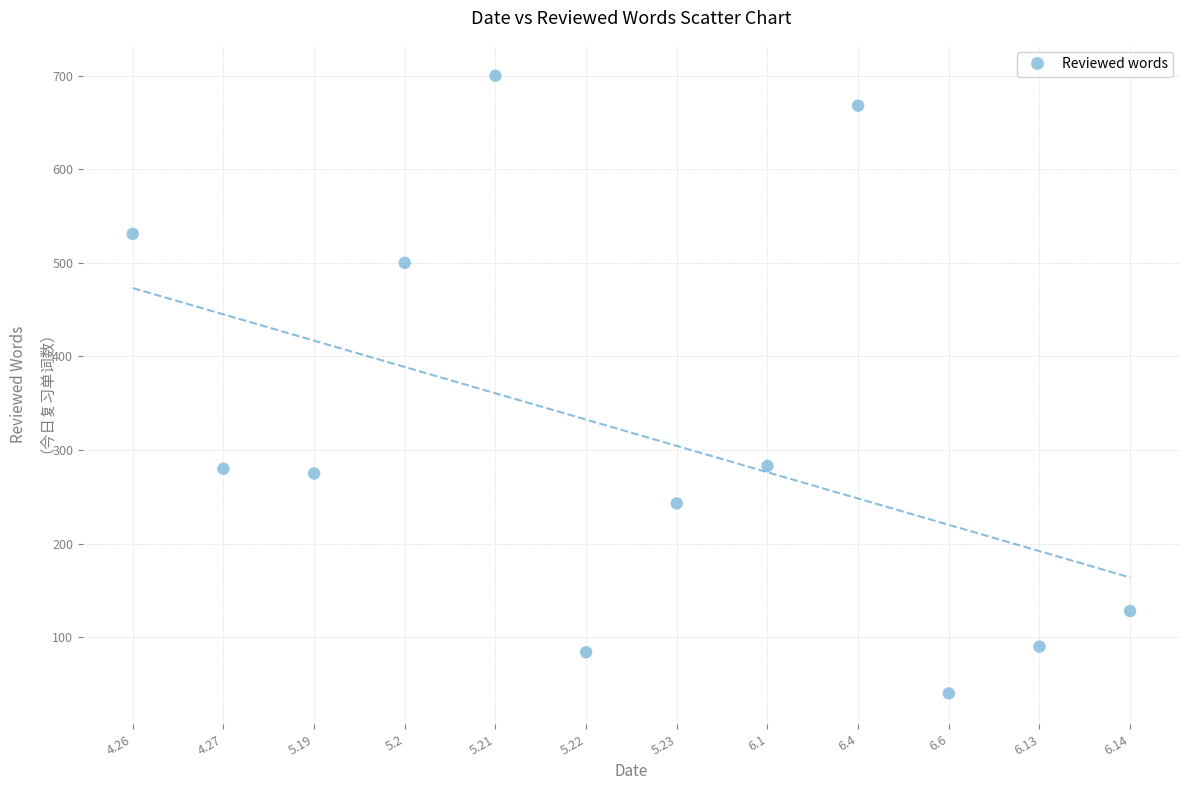

What is the range of Y values (max minus min)?

660